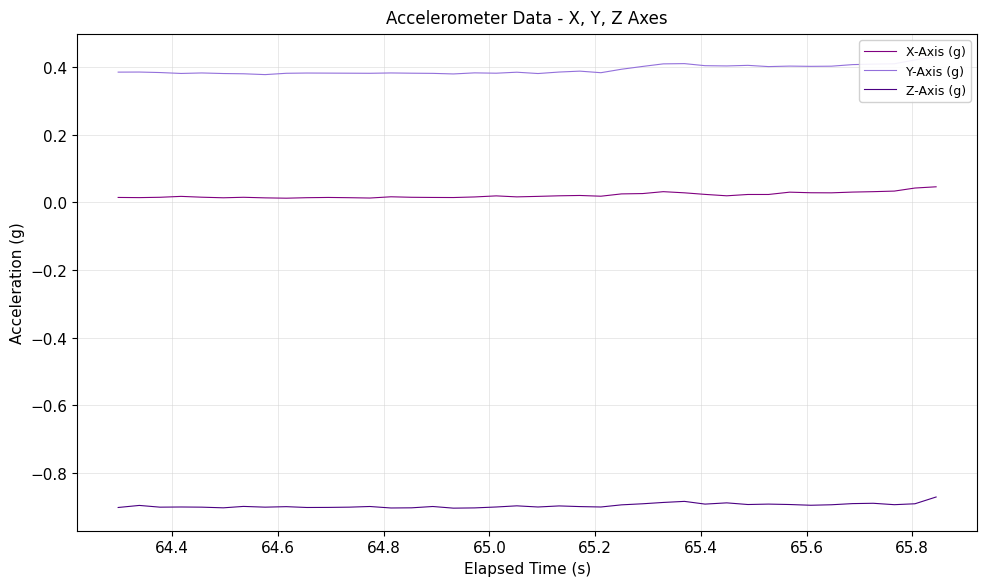

Which series has the largest total across all categories?

Y-Axis (g)